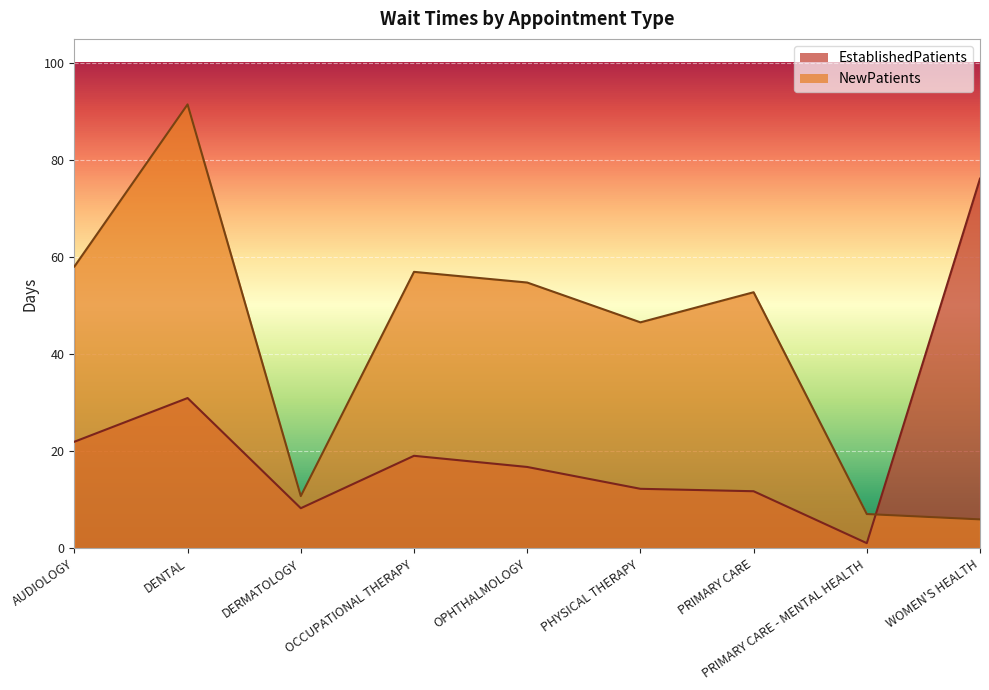

How many data points does each series have?

9